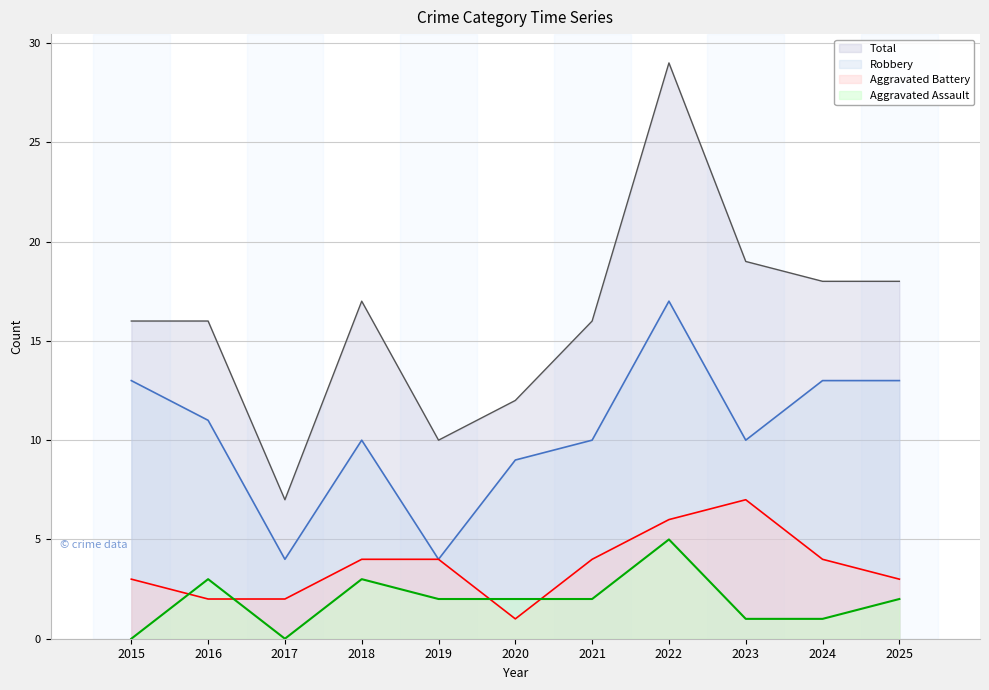

At which category is the sum across all series the highest?

2022